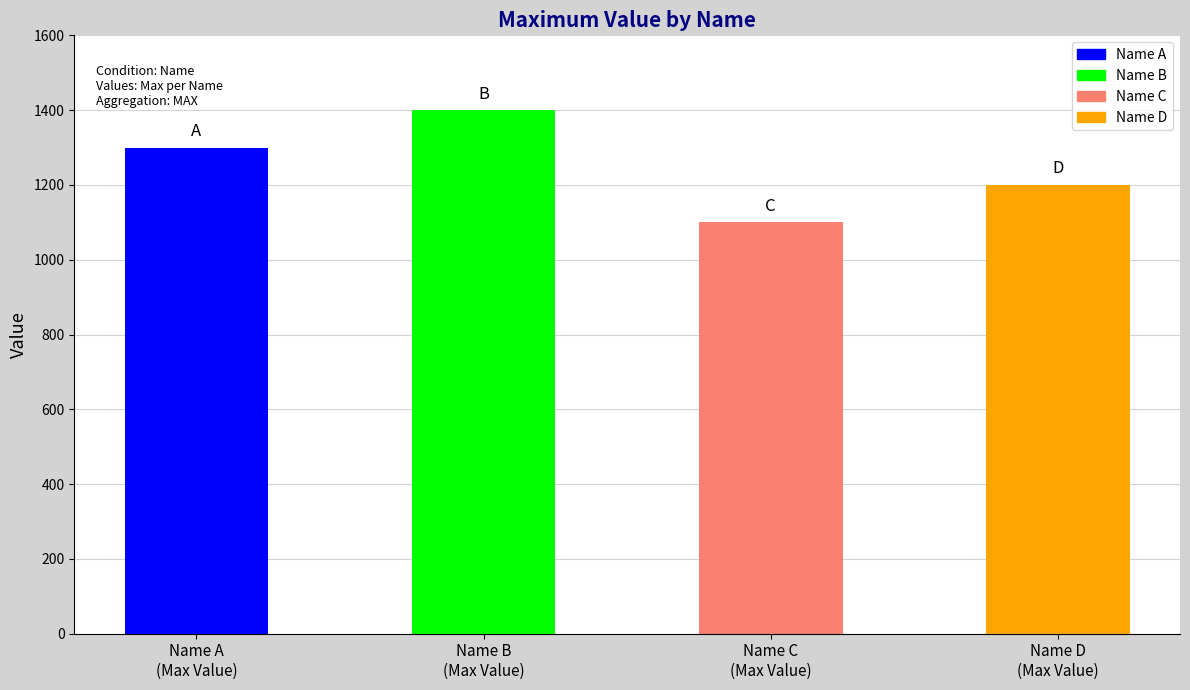

What is the difference between the maximum and minimum values?

300